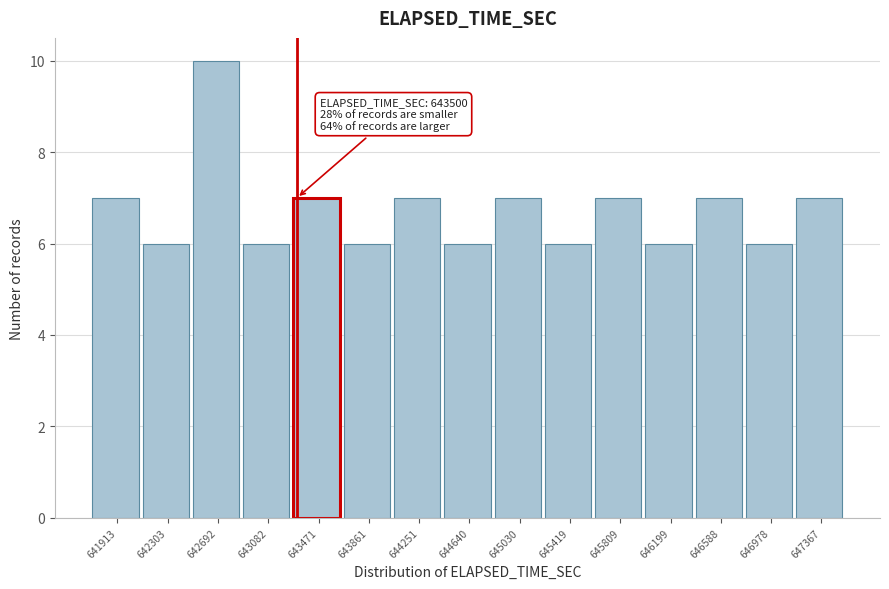

Reading left to right, what are all the values shown in this chart?

7	6	10	6	7	6	7	6	7	6	7	6	7	6	7